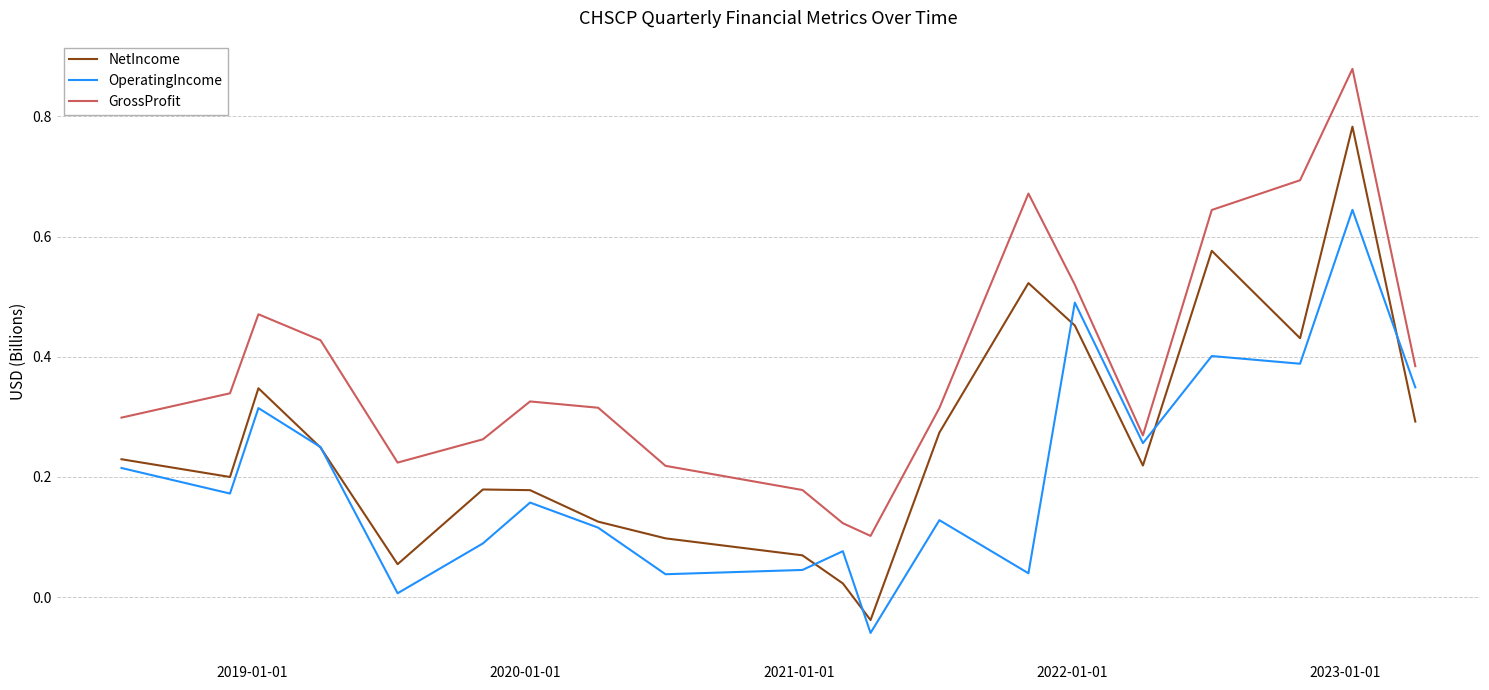

Which series has the largest range (max minus min)?

NetIncome